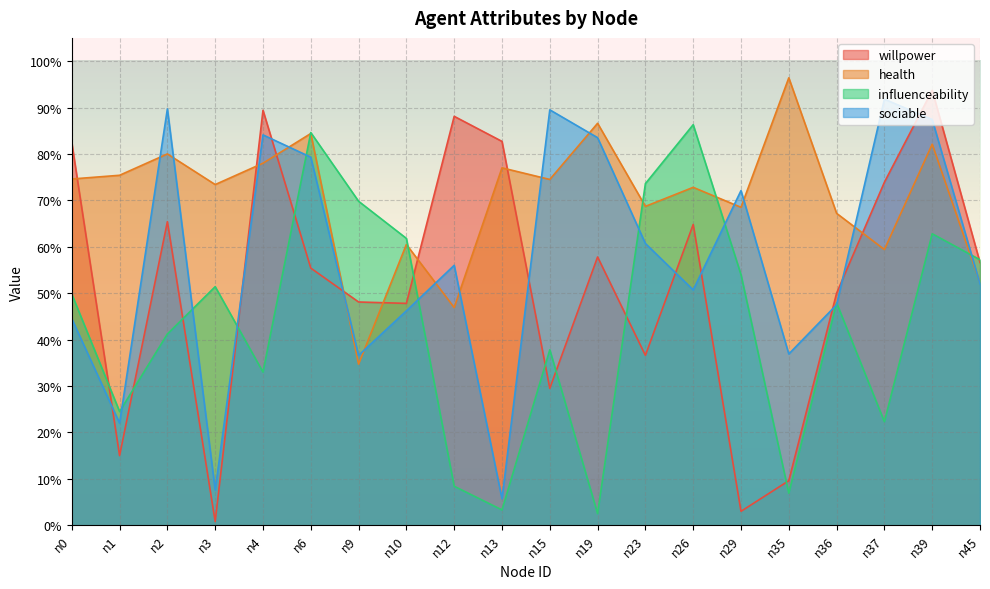

What is the value of the health point at the 7th from the left?

0.3